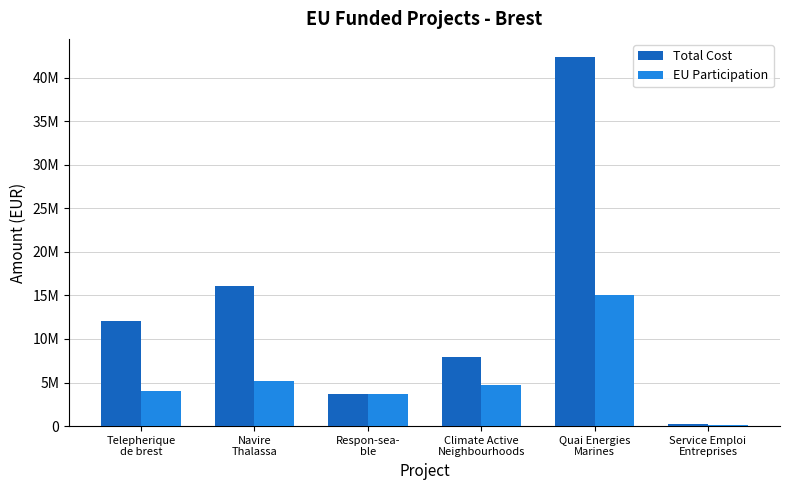

At which category does the chart reach its minimum across all series?

Service Emploi
Entreprises